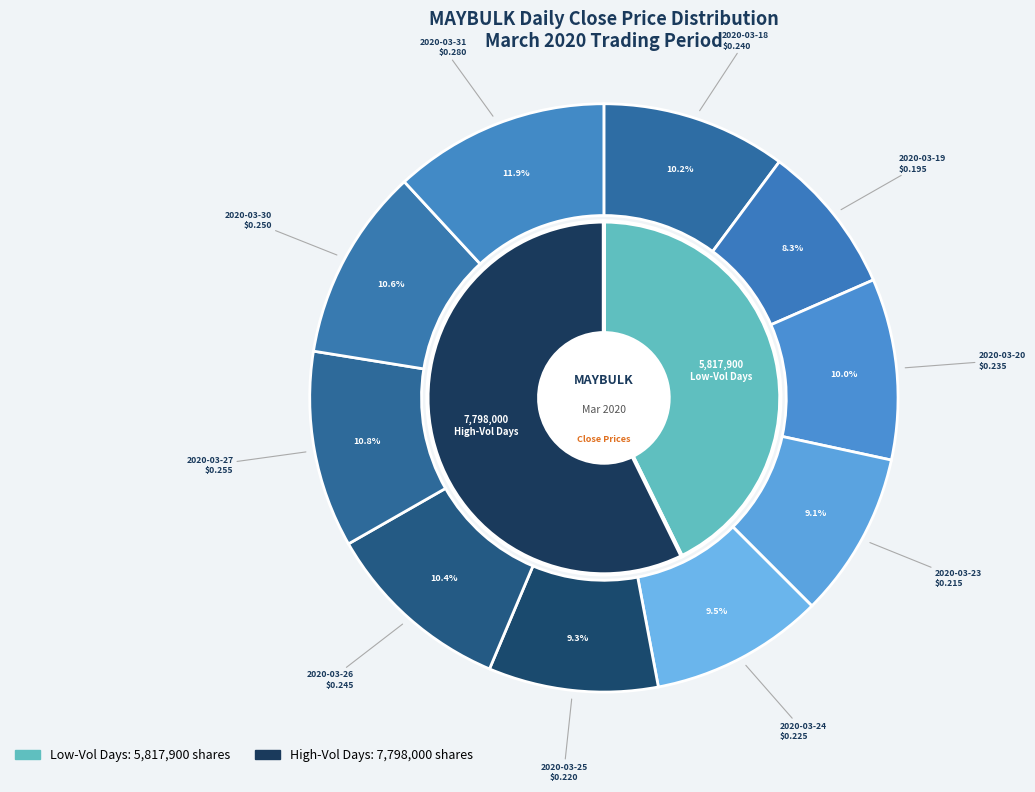

Rank the categories by value from highest to lowest.

2020-03-31, 2020-03-27, 2020-03-30, 2020-03-26, 2020-03-18, 2020-03-20, 2020-03-24, 2020-03-25, 2020-03-23, 2020-03-19